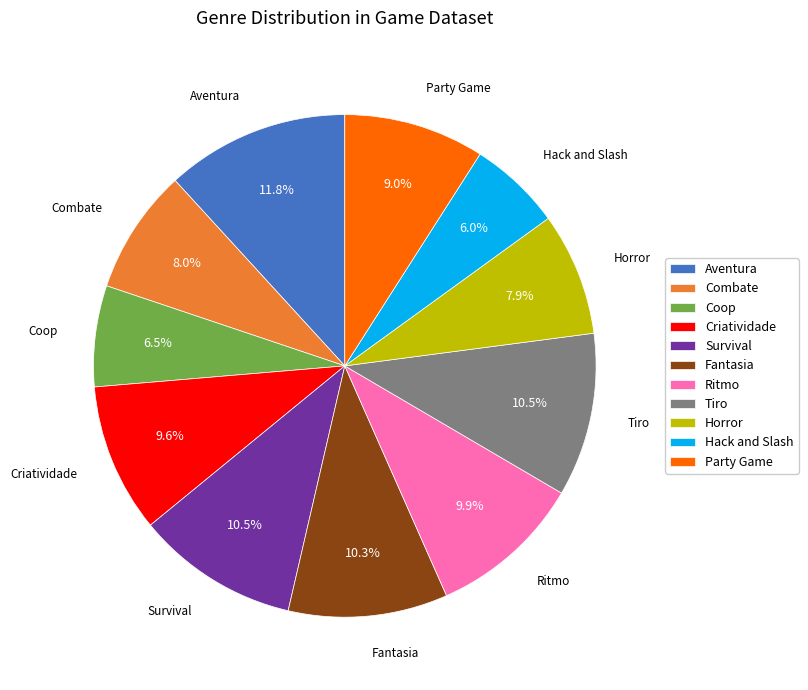

How much of the chart is everything except Tiro?

89.5%